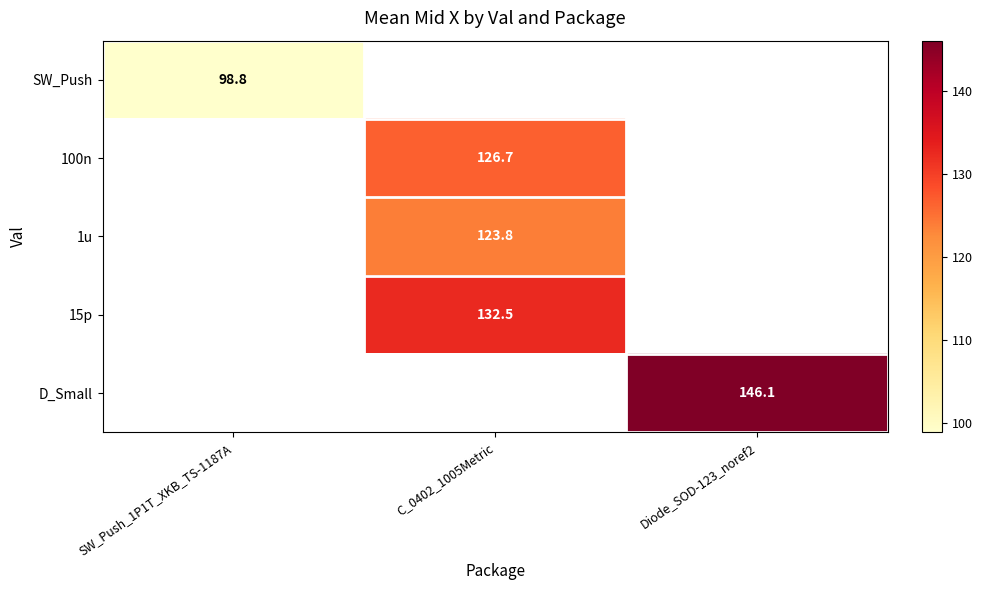

The value of 15p at C_0402_1005Metric is 229.5. True or false?

False